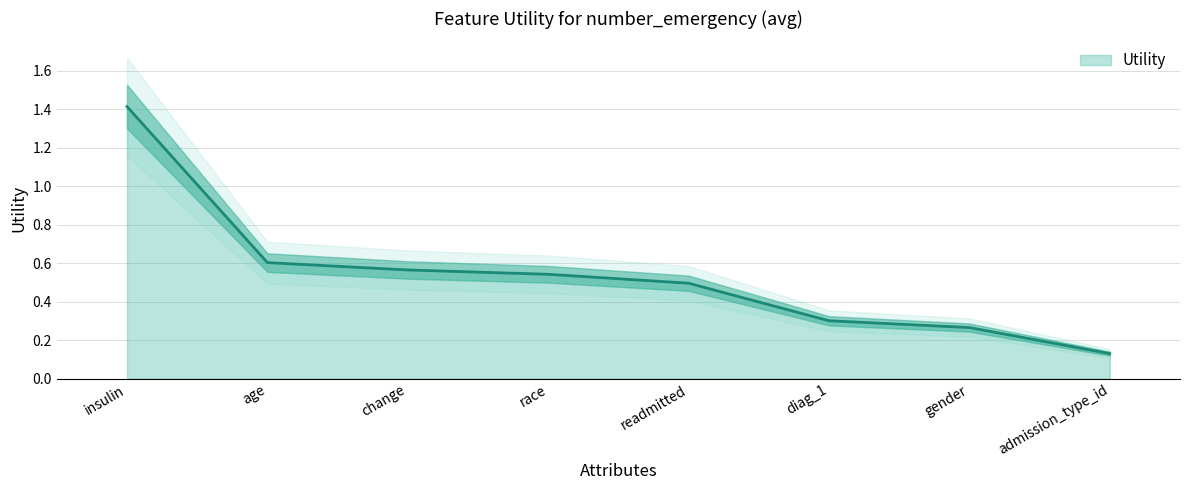

What is the difference between the maximum and second lowest values?

1.1